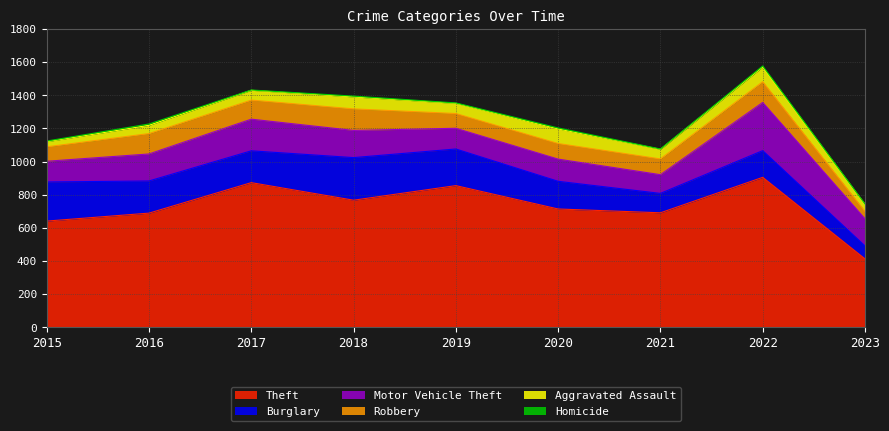

The value of Homicide at 2016 is 2. True or false?

False